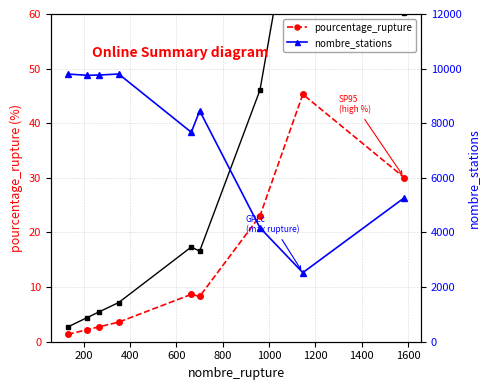

True or false: nombre_stations and scaled_ref cross at least once.

False